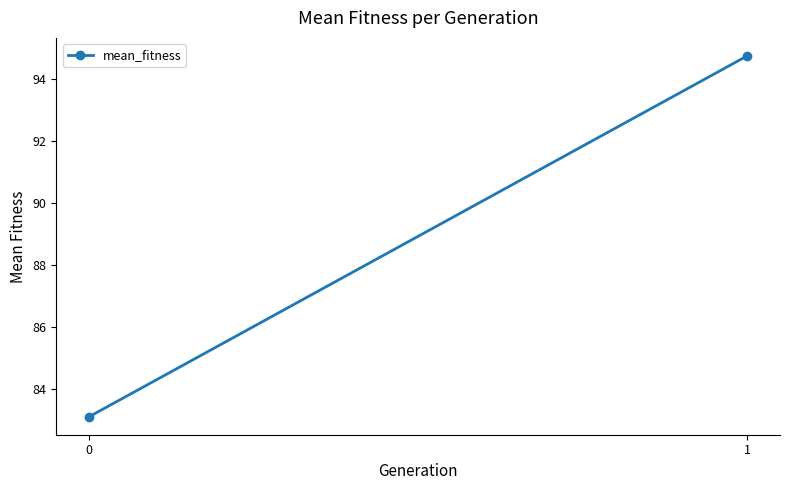

Is it true that the value at 1 is 94.8?

True